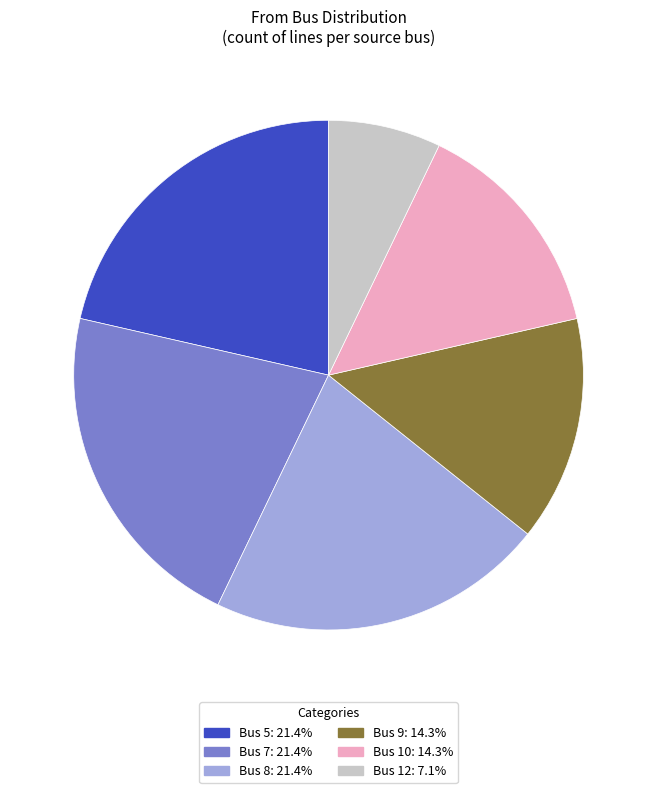

Is there a majority slice in this chart?

No